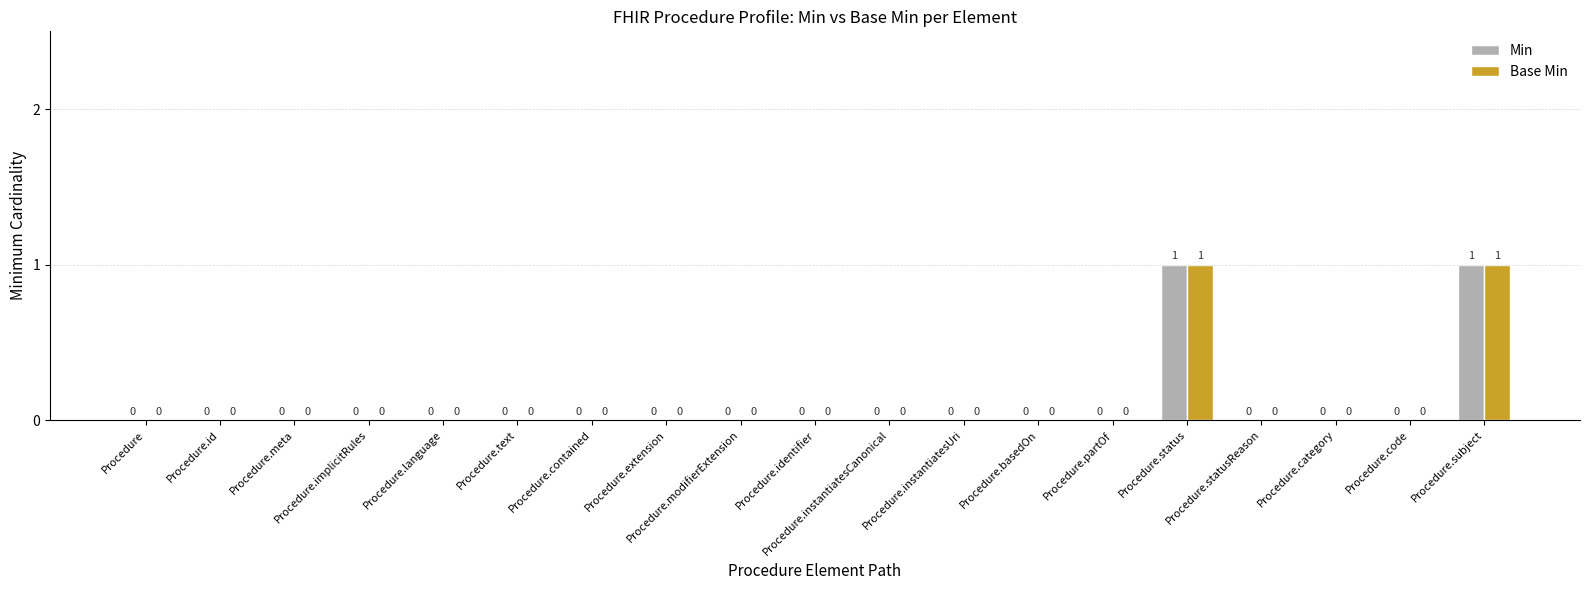

Reading left to right, extract all data points from this chart.

Min: Procedure=0	Procedure.id=0	Procedure.meta=0	Procedure.implicitRules=0	Procedure.language=0	Procedure.text=0	Procedure.contained=0	Procedure.extension=0	Procedure.modifierExtension=0	Procedure.identifier=0	Procedure.instantiatesCanonical=0	Procedure.instantiatesUri=0	Procedure.basedOn=0	Procedure.partOf=0	Procedure.status=1	Procedure.statusReason=0	Procedure.category=0	Procedure.code=0	Procedure.subject=1
Base Min: Procedure=0	Procedure.id=0	Procedure.meta=0	Procedure.implicitRules=0	Procedure.language=0	Procedure.text=0	Procedure.contained=0	Procedure.extension=0	Procedure.modifierExtension=0	Procedure.identifier=0	Procedure.instantiatesCanonical=0	Procedure.instantiatesUri=0	Procedure.basedOn=0	Procedure.partOf=0	Procedure.status=1	Procedure.statusReason=0	Procedure.category=0	Procedure.code=0	Procedure.subject=1